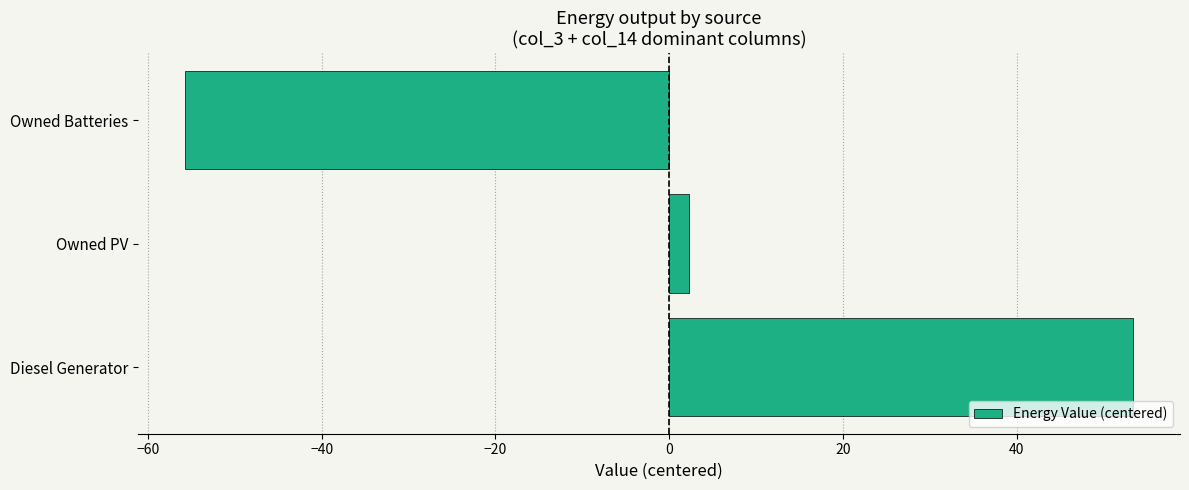

List the labels in order of value, smallest first.

Owned Batteries, Owned PV, Diesel Generator